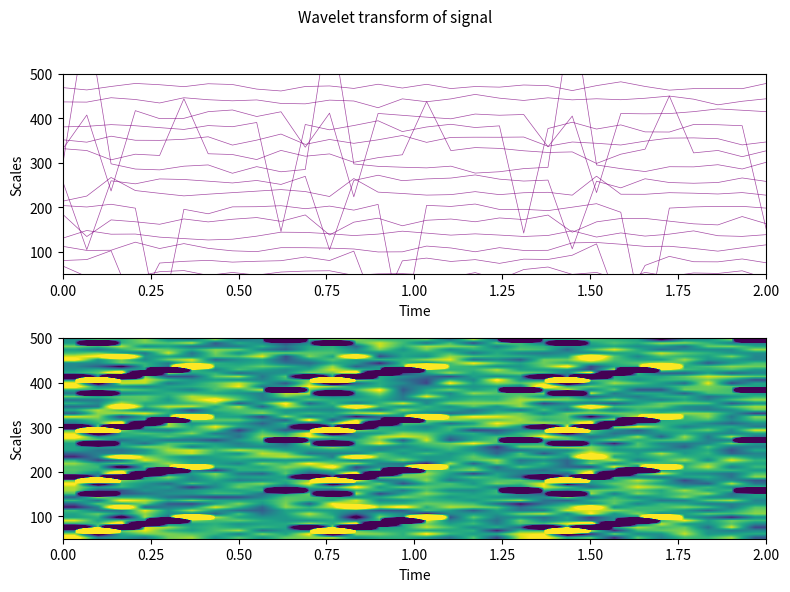

Reading right to left, list all the values displayed in this chart.

0: -159.4	49.1	-10.1	2505.9	-0.3	-10.7	0.0	114.6	0.0	-0.2
1: 0.0	0.0	0.0	0.0	0.0	0.0	0.0	0.0	0.0	0.0
2: 0.0	0.0	0.0	0.0	0.0	-419.2	0.0	98.1	0.0	0.0
3: 0.0	0.0	0.0	0.0	0.0	0.0	0.0	0.0	0.0	0.0
4: -1422.5	0.0	-53.5	0.0	0.0	0.0	0.0	415.1	0.0	-10.7
5: 0.0	0.0	0.0	0.0	101.2	0.0	0.0	49.1	0.0	0.0
6: 0.0	0.0	0.0	0.0	0.0	0.0	0.0	0.0	0.0	0.0
7: 1362.0	0.0	127.8	0.0	246.9	0.0	0.0	0.0	0.0	0.0
8: 0.0	248.3	376.5	0.0	388.3	0.0	0.0	0.0	0.0	0.0
9: 0.0	0.0	0.0	0.0	634.3	0.0	0.0	0.0	0.0	0.0
10: 0.0	0.0	0.0	0.0	0.0	0.0	0.0	0.0	0.0	0.0
11: 0.0	0.0	0.0	0.0	0.0	0.0	0.0	0.0	0.0	0.0
12: 0.0	0.0	0.0	0.0	0.0	0.0	0.0	0.0	0.0	0.0